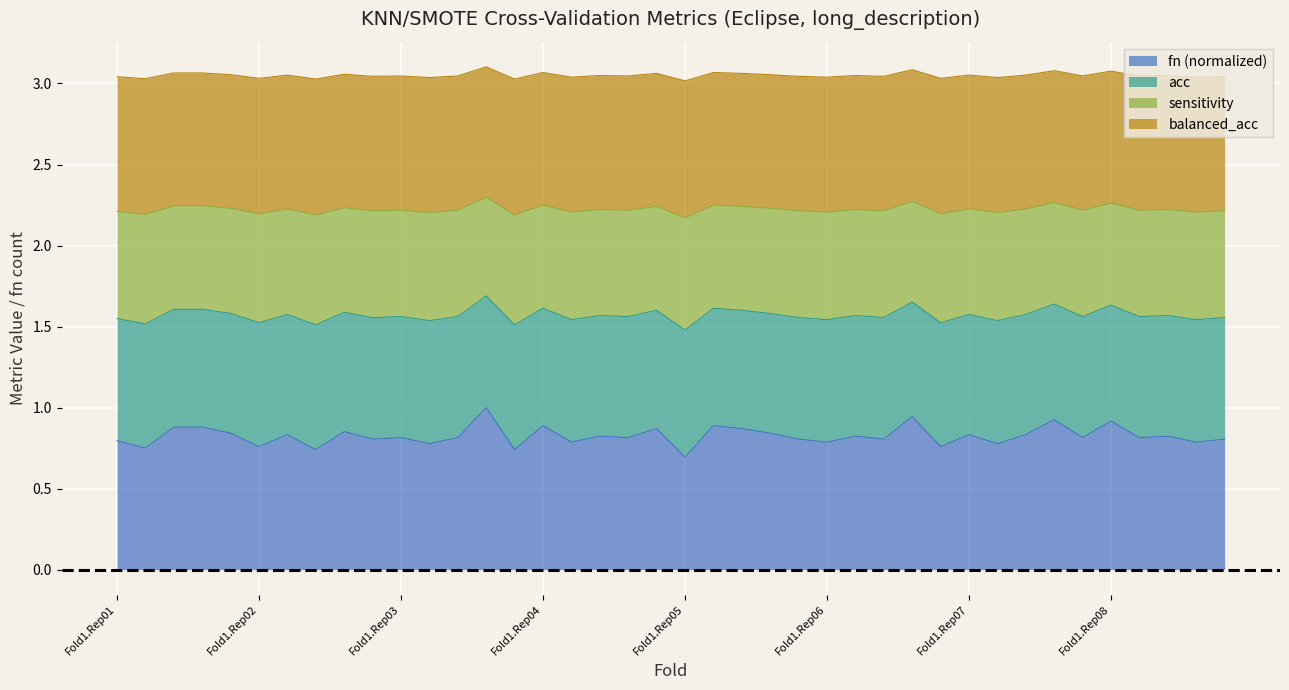

What is the highest value of the balanced_acc series?

3.1